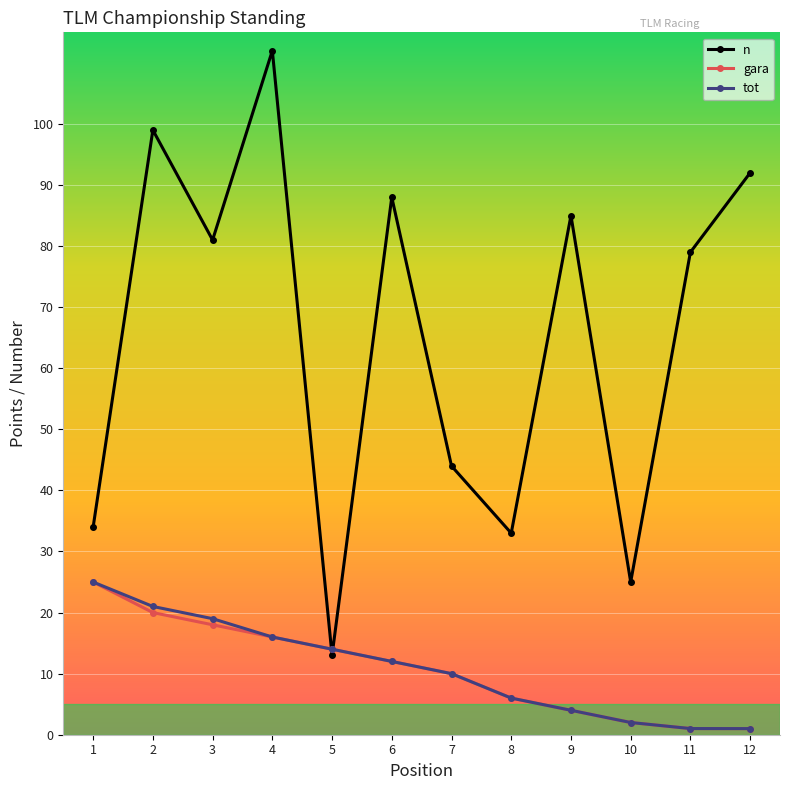

Is the value of tot at 1 greater than the value of n at 2?

No